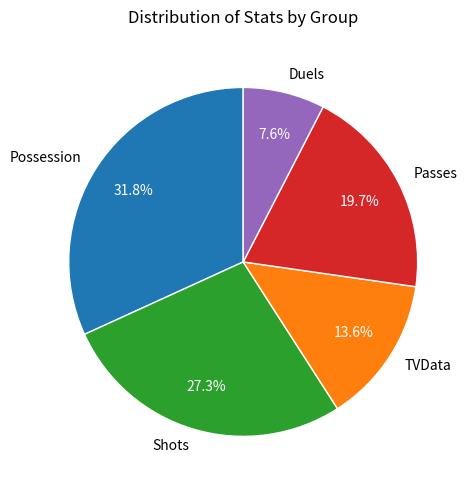

How many slices are in this pie chart?

5